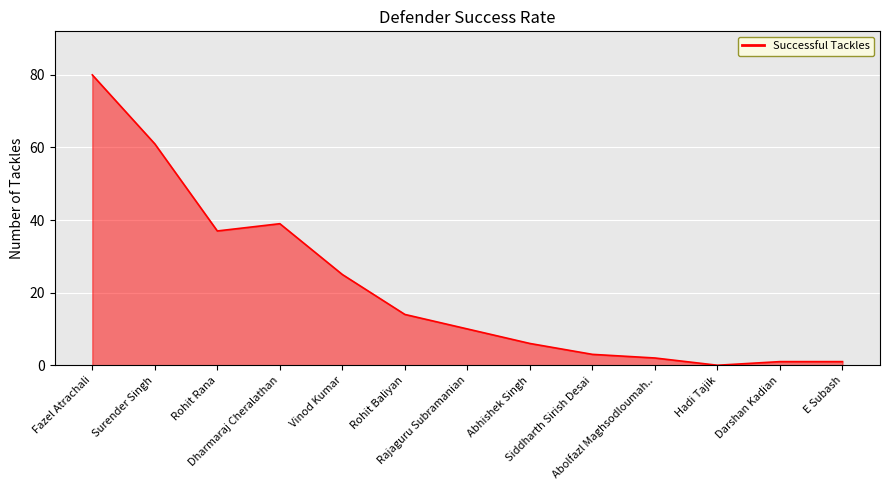

What is the sum of the values at E Subash and Dharmaraj Cheralathan?

40